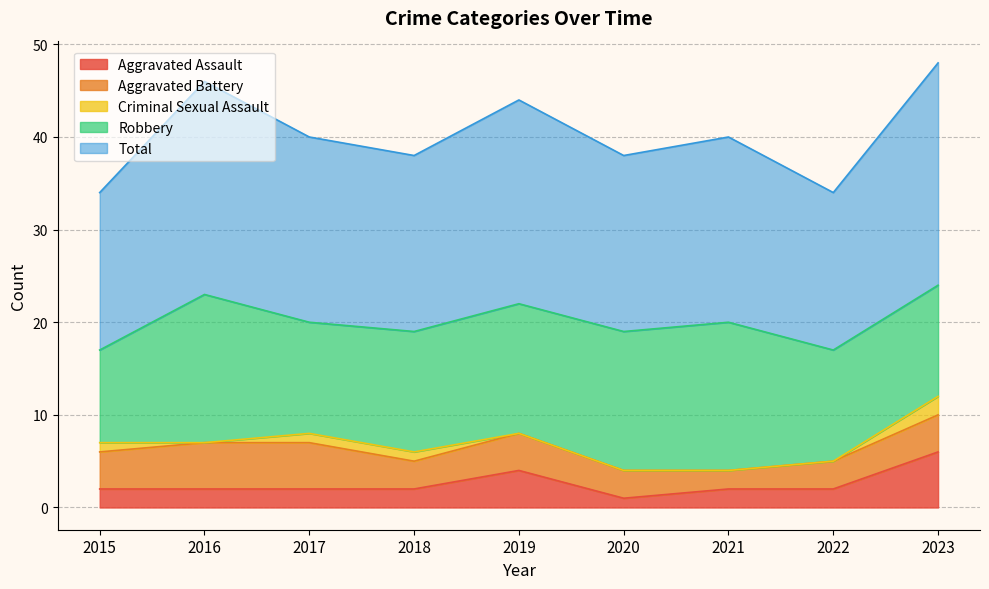

Reading left to right, transcribe all the data shown in this chart.

Aggravated Assault: 2	2	2	2	4	1	2	2	6
Aggravated Battery: 4	5	5	3	4	3	2	3	4
Criminal Sexual Assault: 1	0	1	1	0	0	0	0	2
Robbery: 10	16	12	13	14	15	16	12	12
Total: 17	23	20	19	22	19	20	17	24